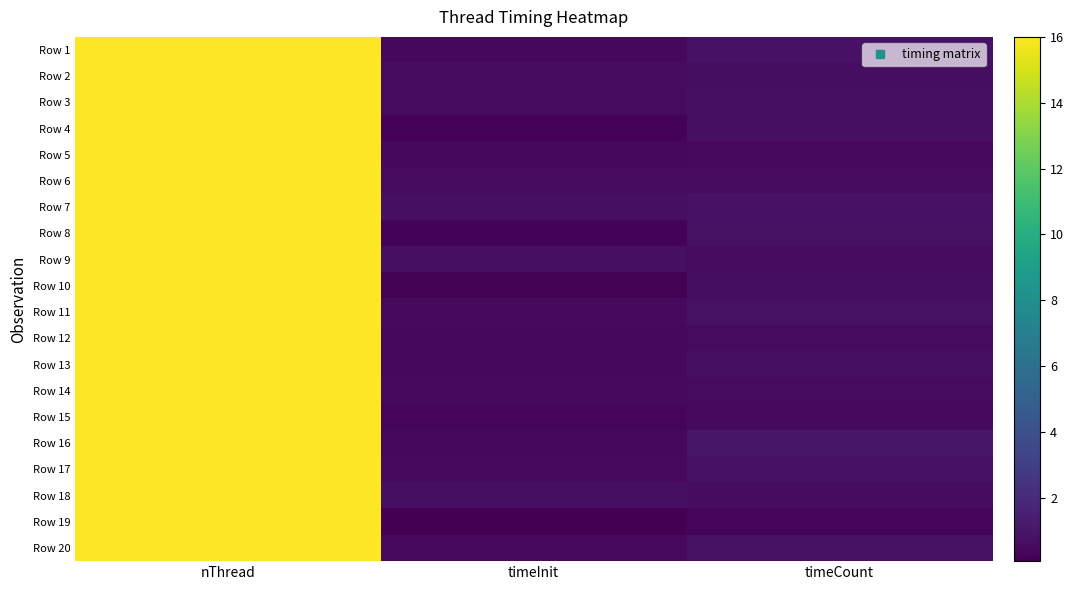

At which category does the chart reach its minimum across all series?

timeInit